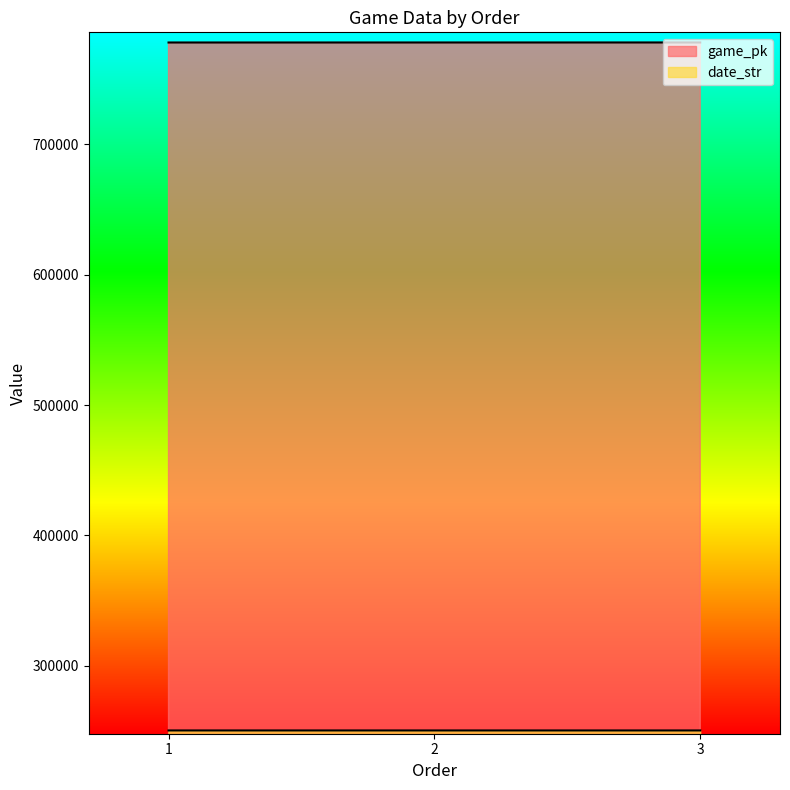

Which series has the widest spread of values?

game_pk